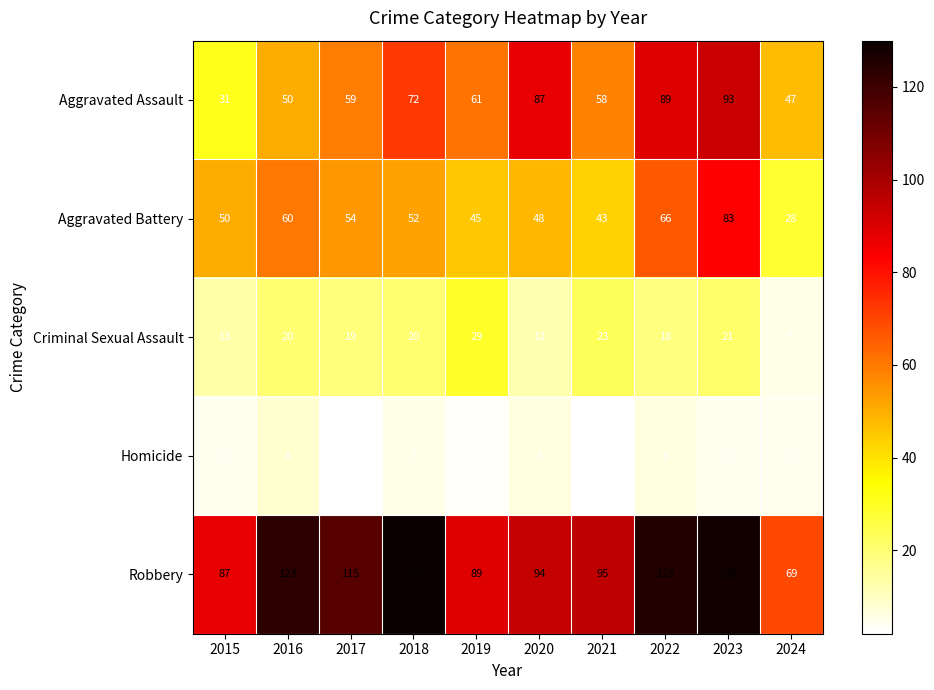

Which series has the largest range (max minus min)?

Aggravated Assault